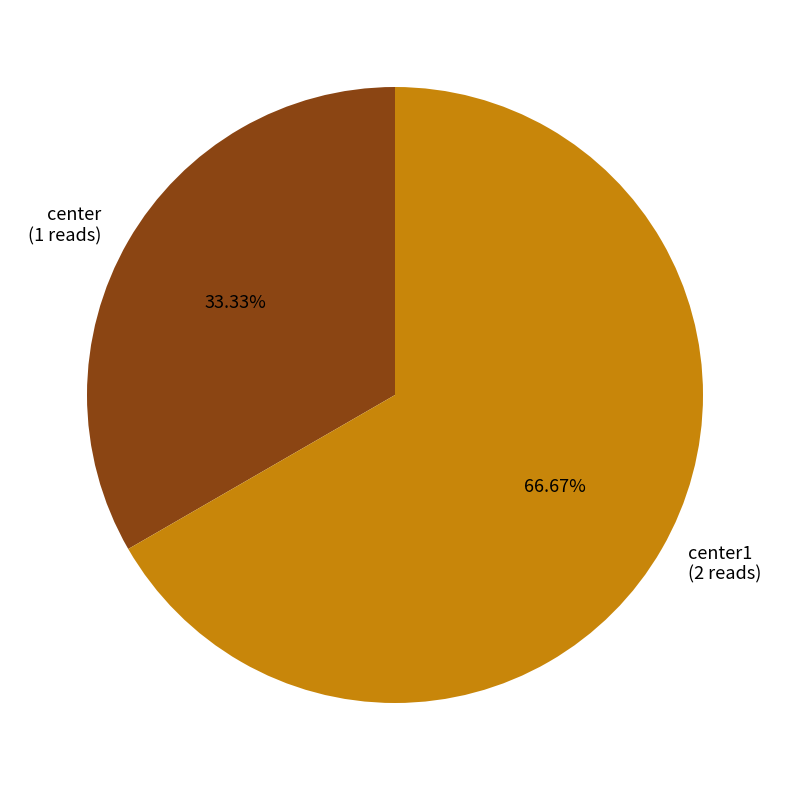

Is center (1 reads) the majority of the pie?

No